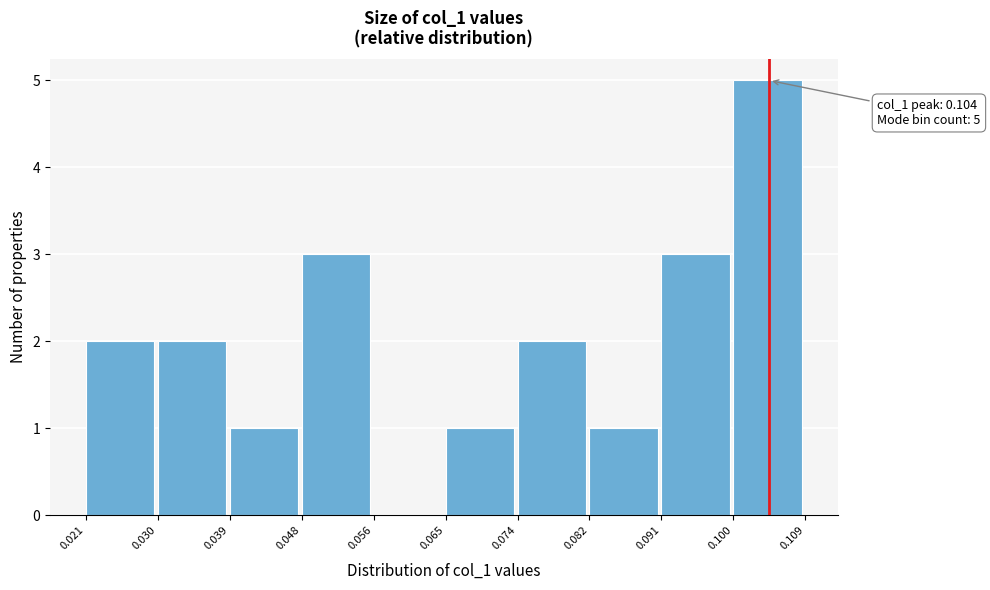

Which range on the x-axis has the tallest bar?

0.100 to 0.109